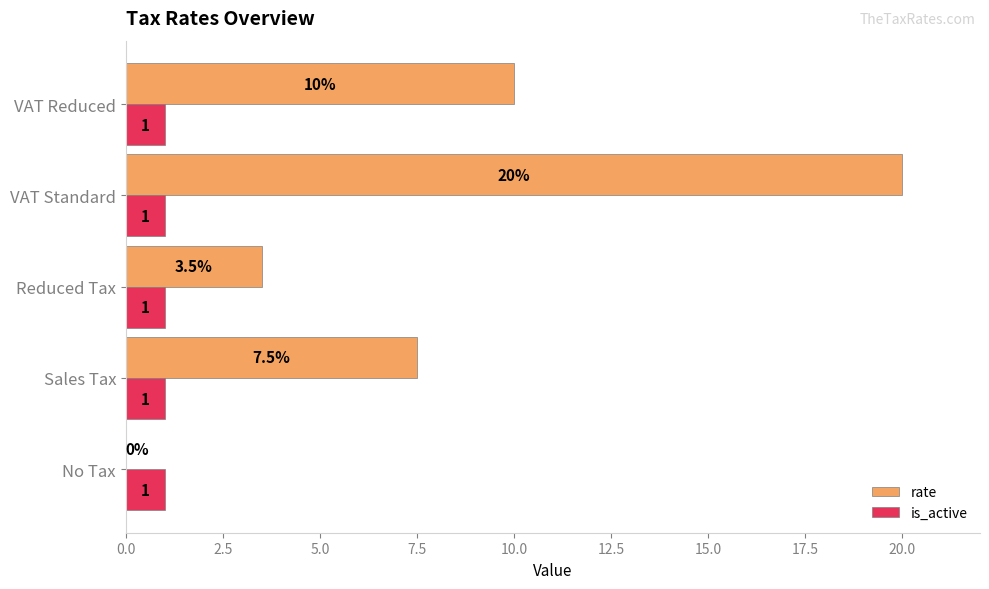

What is the total value across all series at No Tax?

1.0